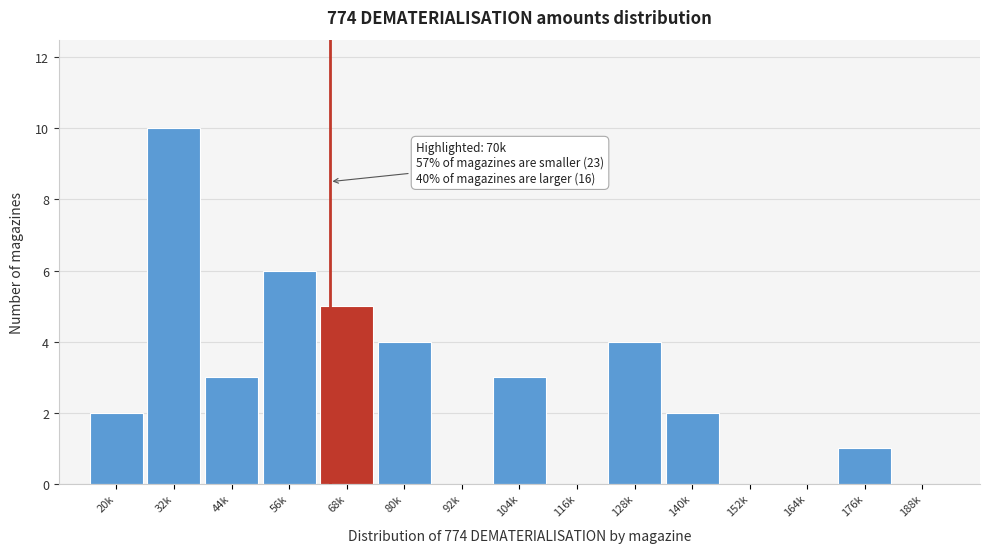

Reading left to right, extract all data points from this chart.

20k=2	32k=10	44k=3	56k=6	68k=5	80k=4	92k=0	104k=3	116k=0	128k=4	140k=2	152k=0	164k=0	176k=1	188k=0